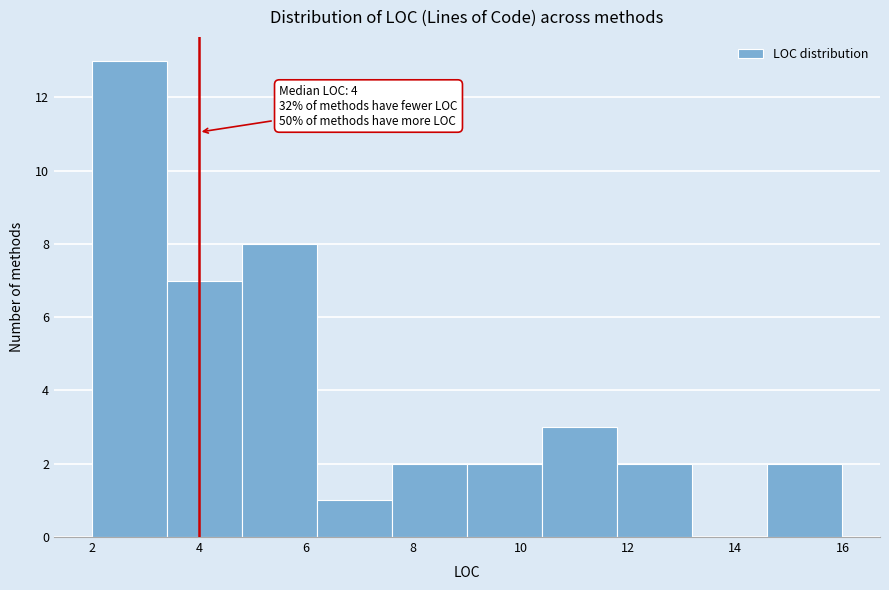

Over which range of the x-axis is the bar tallest?

2.0 to 3.4